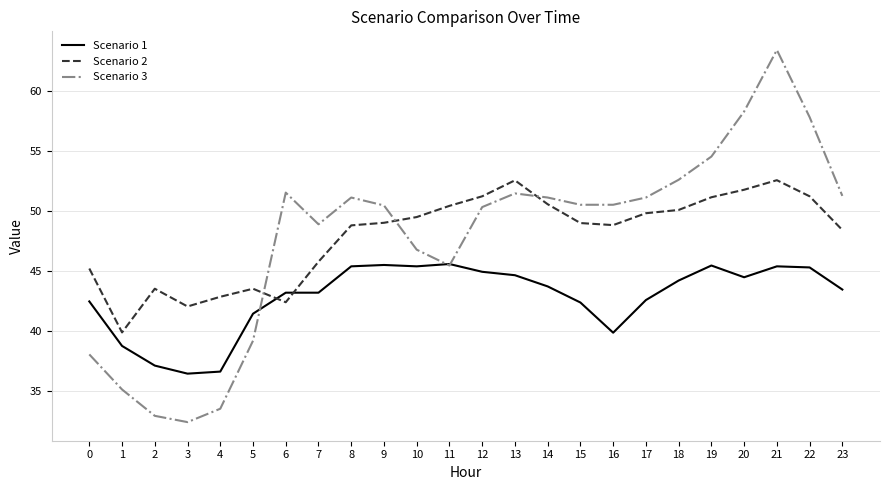

True or false: Scenario 2 has a value of 82.2 at 17.

False